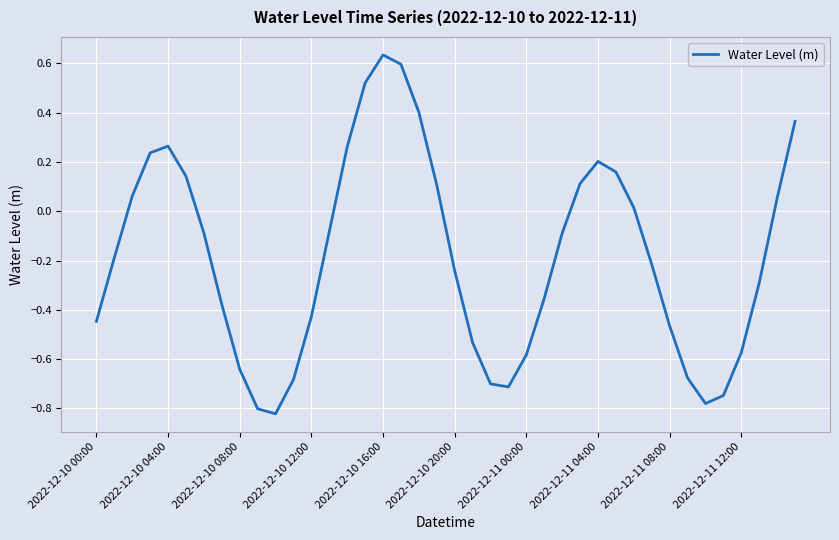

What is the difference between the maximum and minimum values?

1.5